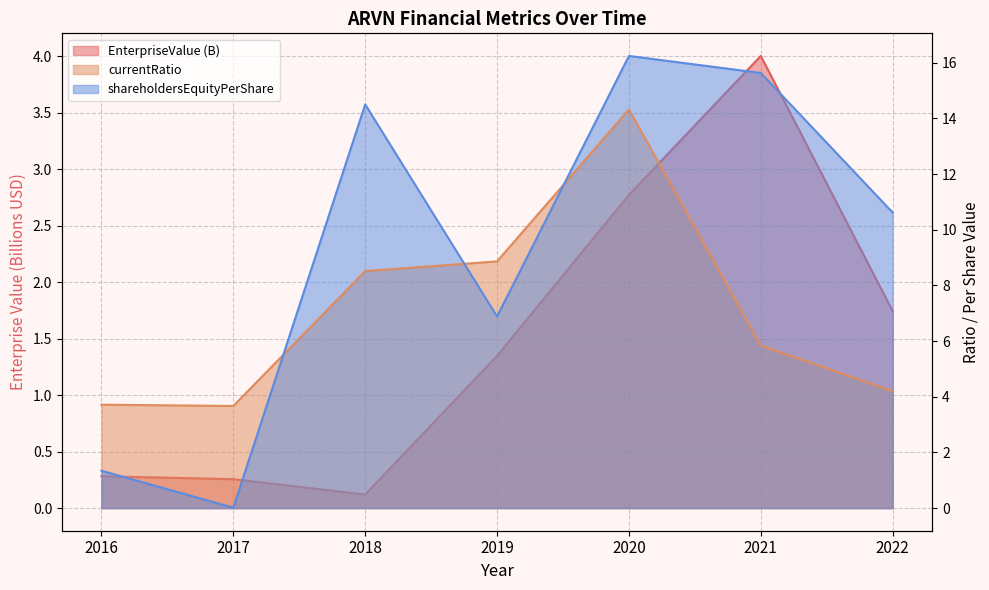

How many values in the EnterpriseValue series are below 1?

3